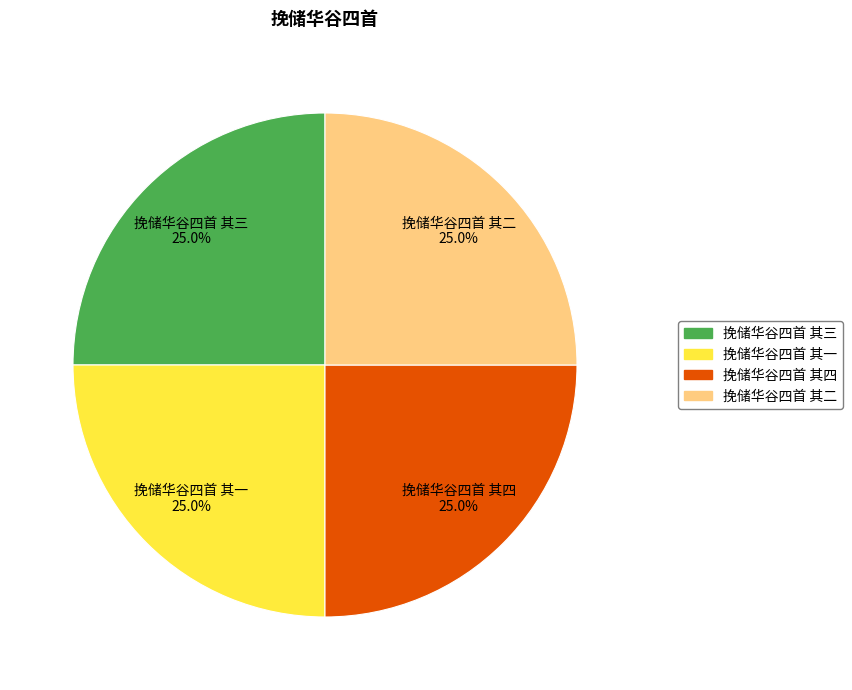

What is the ratio of the value at 挽储华谷四首 其三 to the value at 挽储华谷四首 其二?

1.0